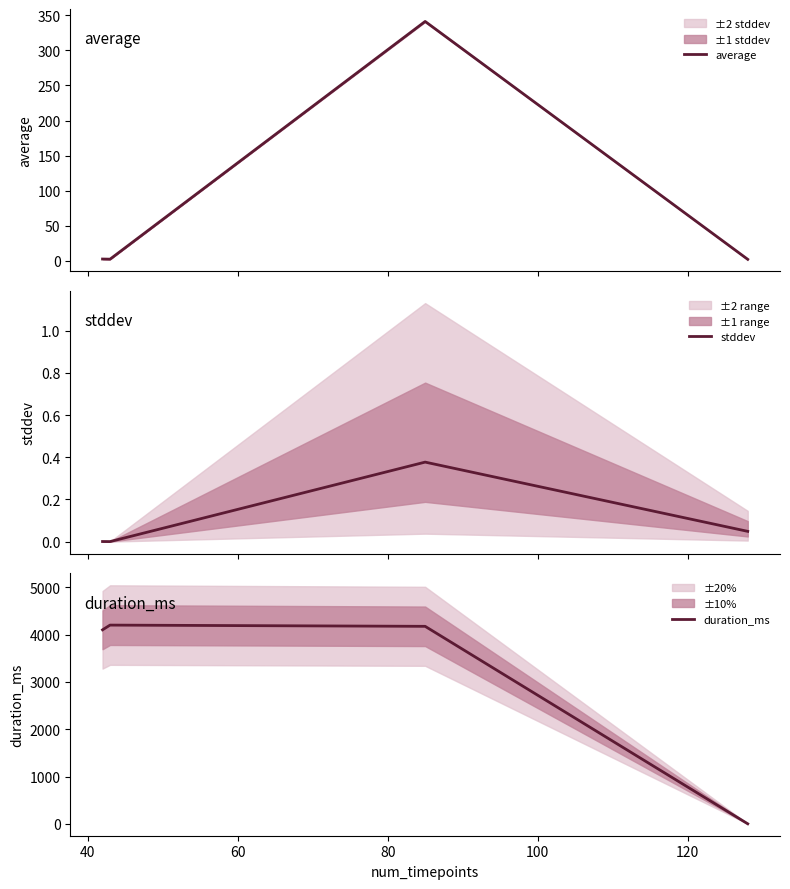

What is the average value of the stddev series?

0.1